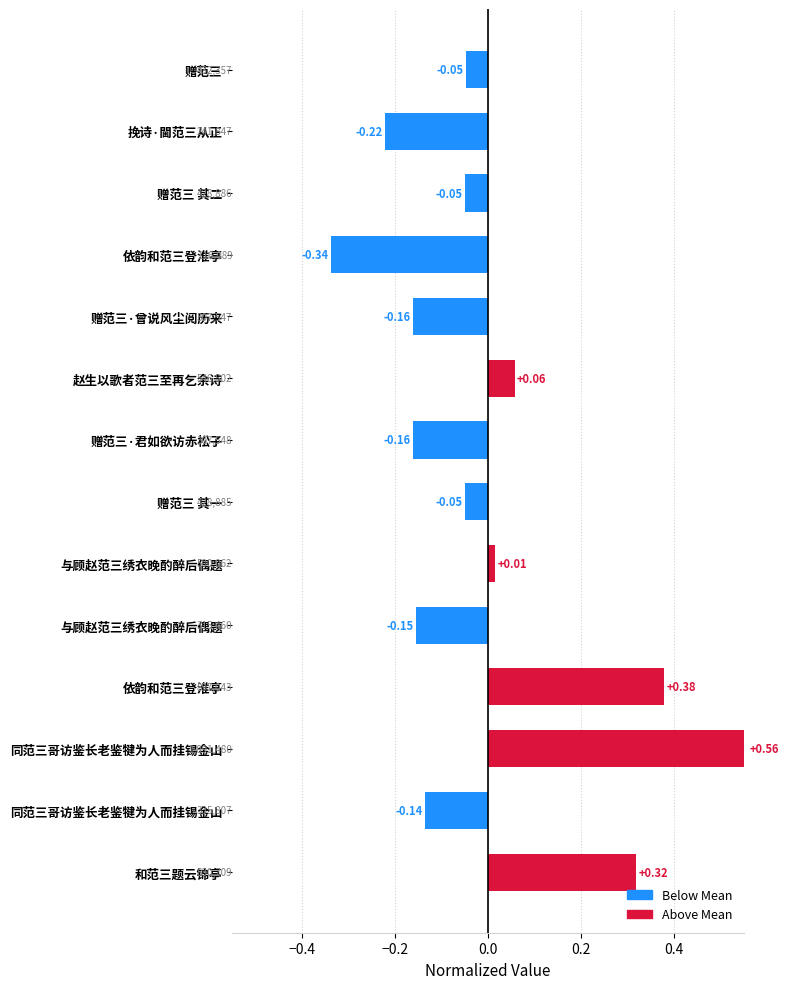

How many bars are there in total?

14